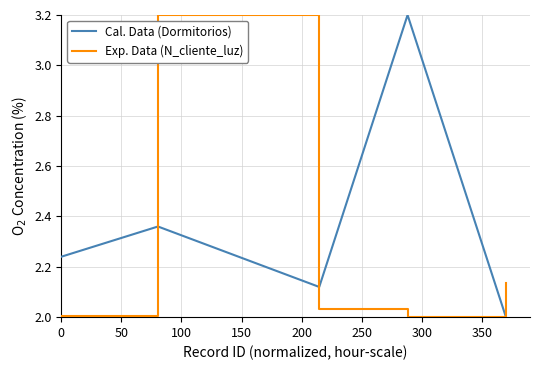

What is the highest value of the Cal. Data (Dormitorios) series?

3.2